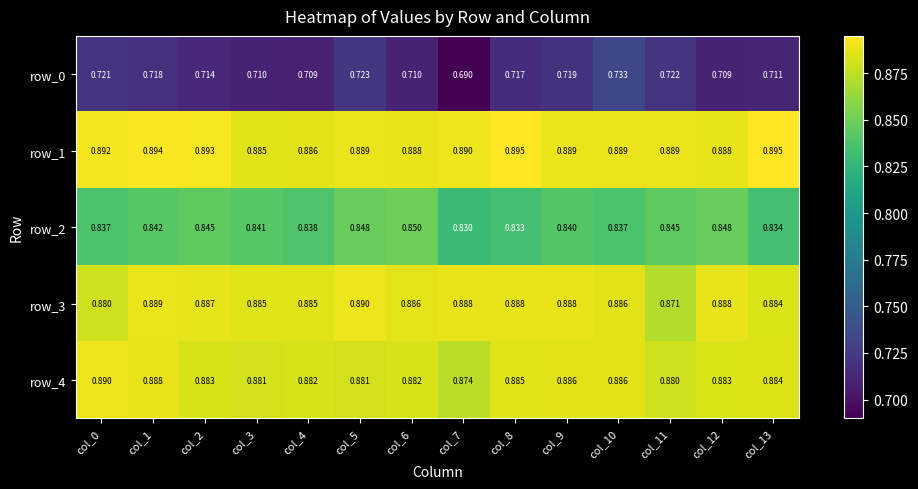

At which label does row_0 reach its minimum?

col_7